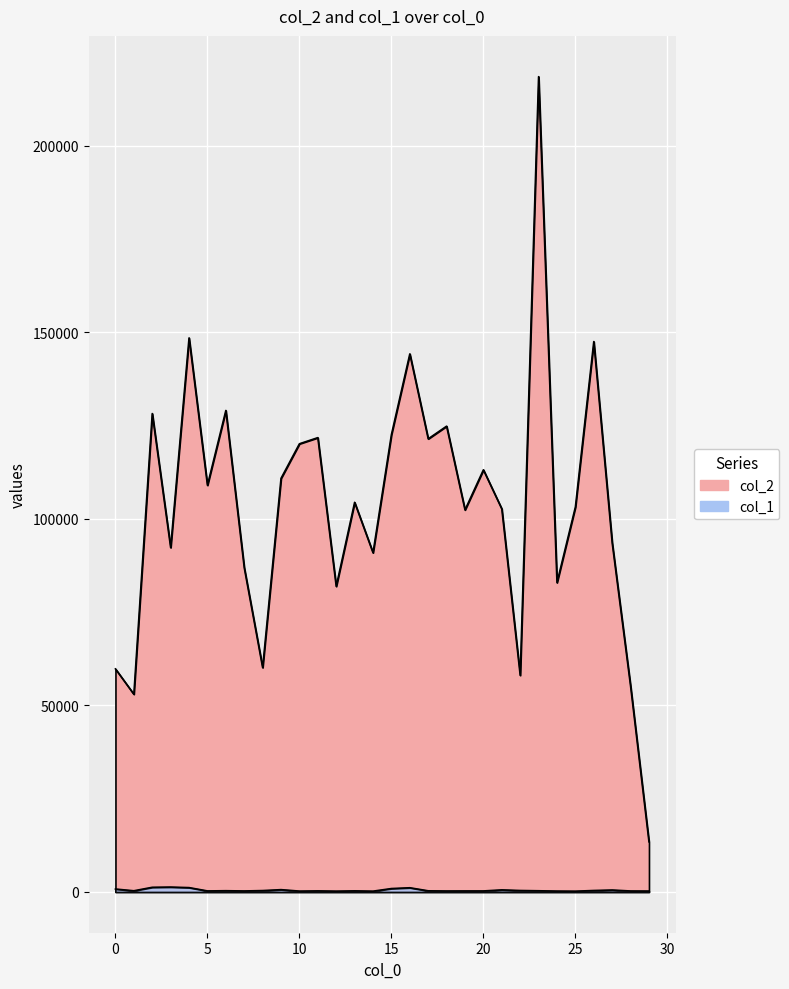

Count the number of data series in this chart.

2